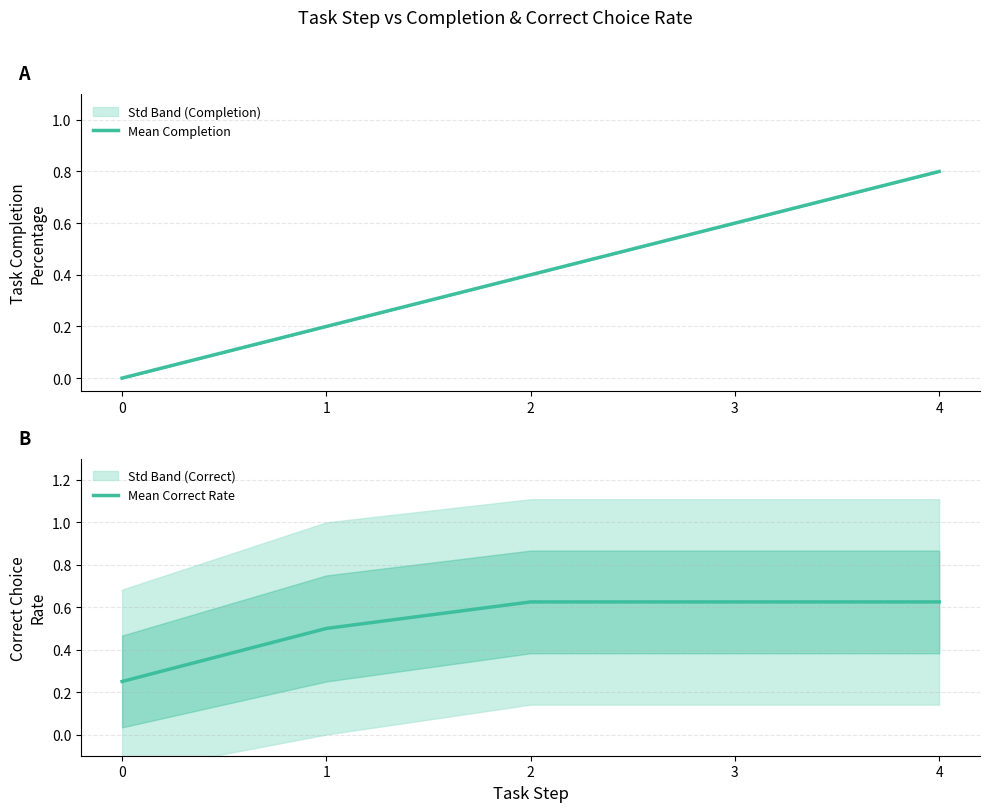

Is it true that Mean Completion equals 0.2 at 1?

True